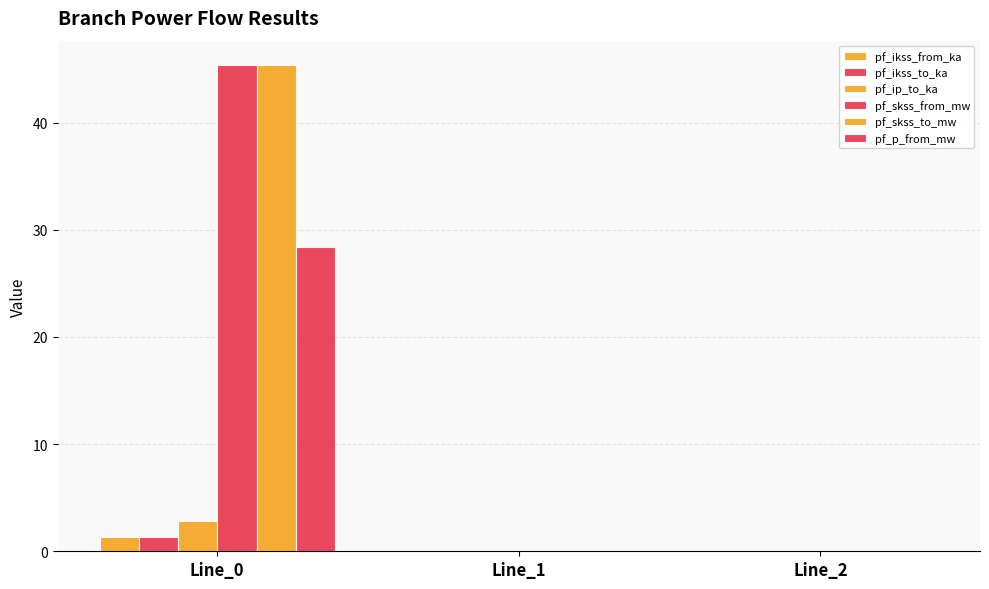

How many data points does each series have?

3